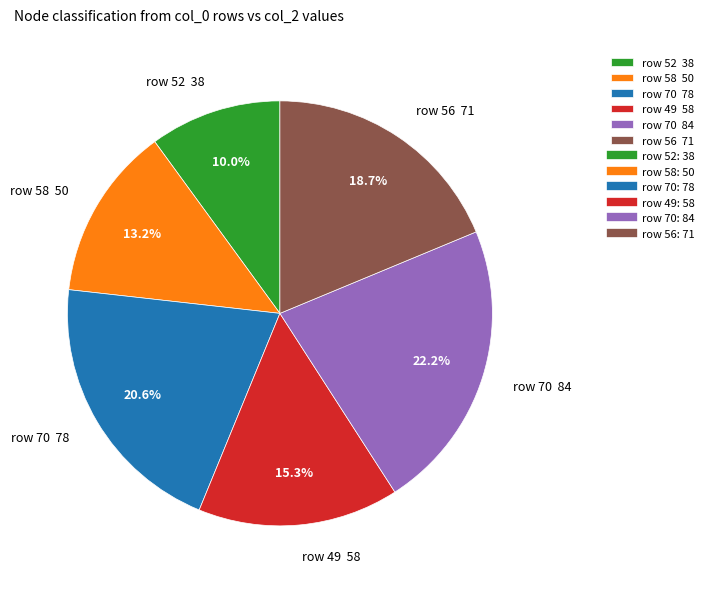

What is the ratio of the value at row 70 78 to the value at row 52 38?

2.1